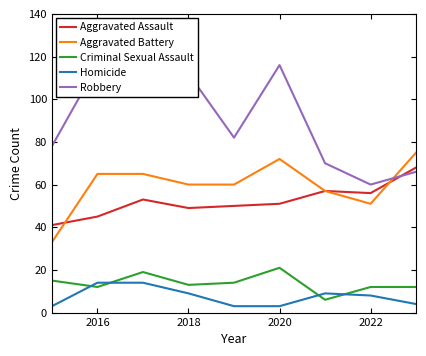

Count the number of data series in this chart.

5